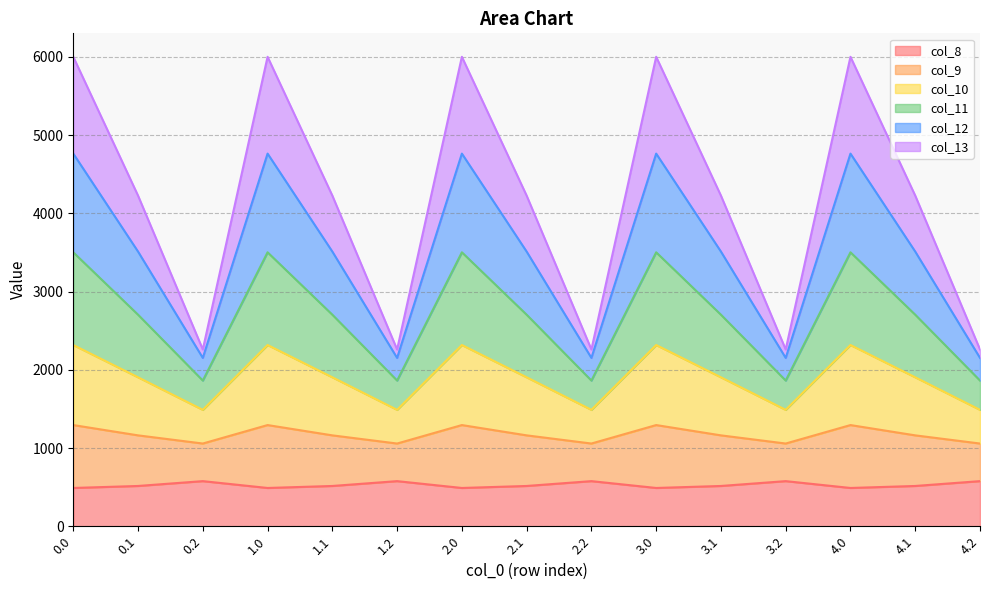

What is the total value across all series at 2.1?

4226.1